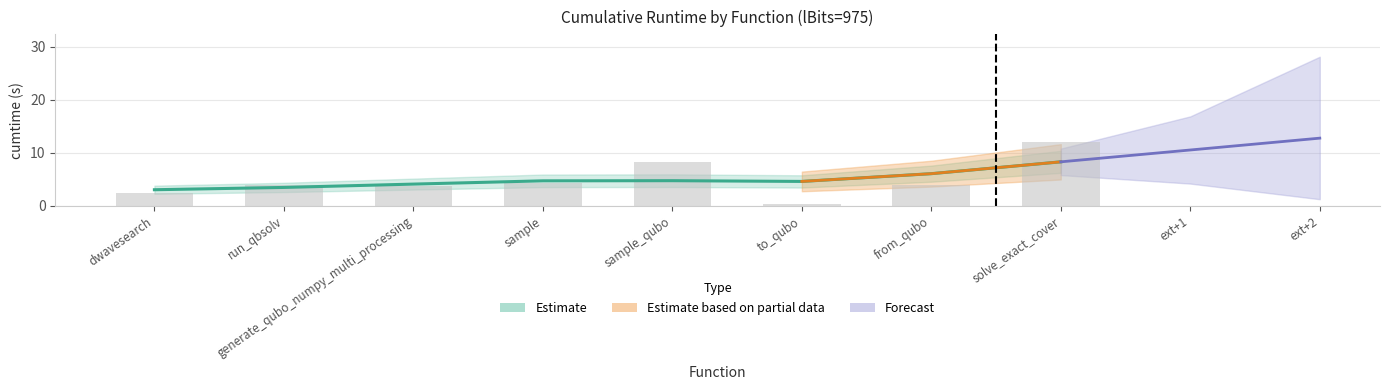

What is the ratio of the value at sample to the value at sample_qubo?

0.5